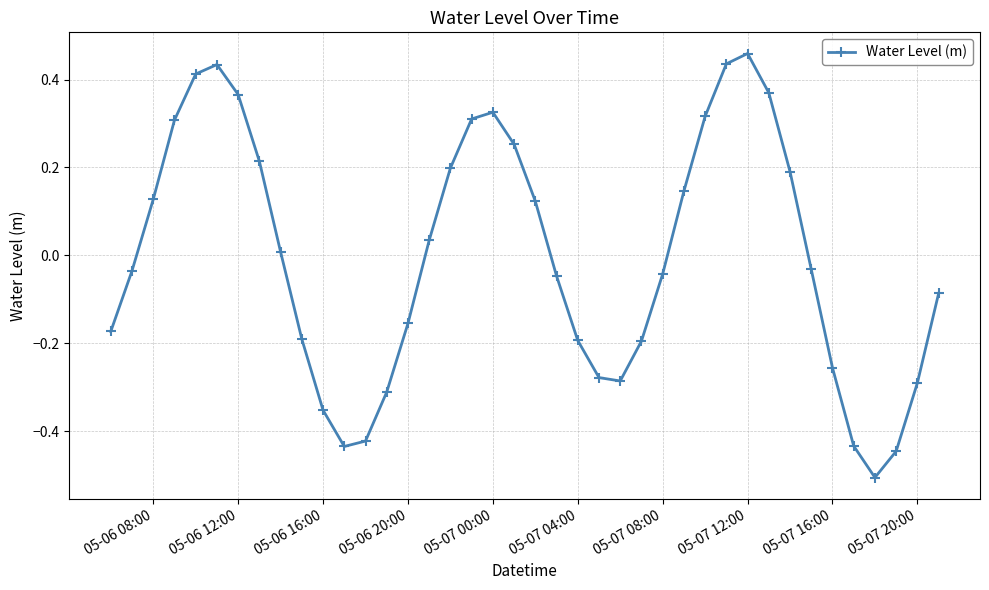

How many interior local peaks (higher than both neighbors) does the data have?

3